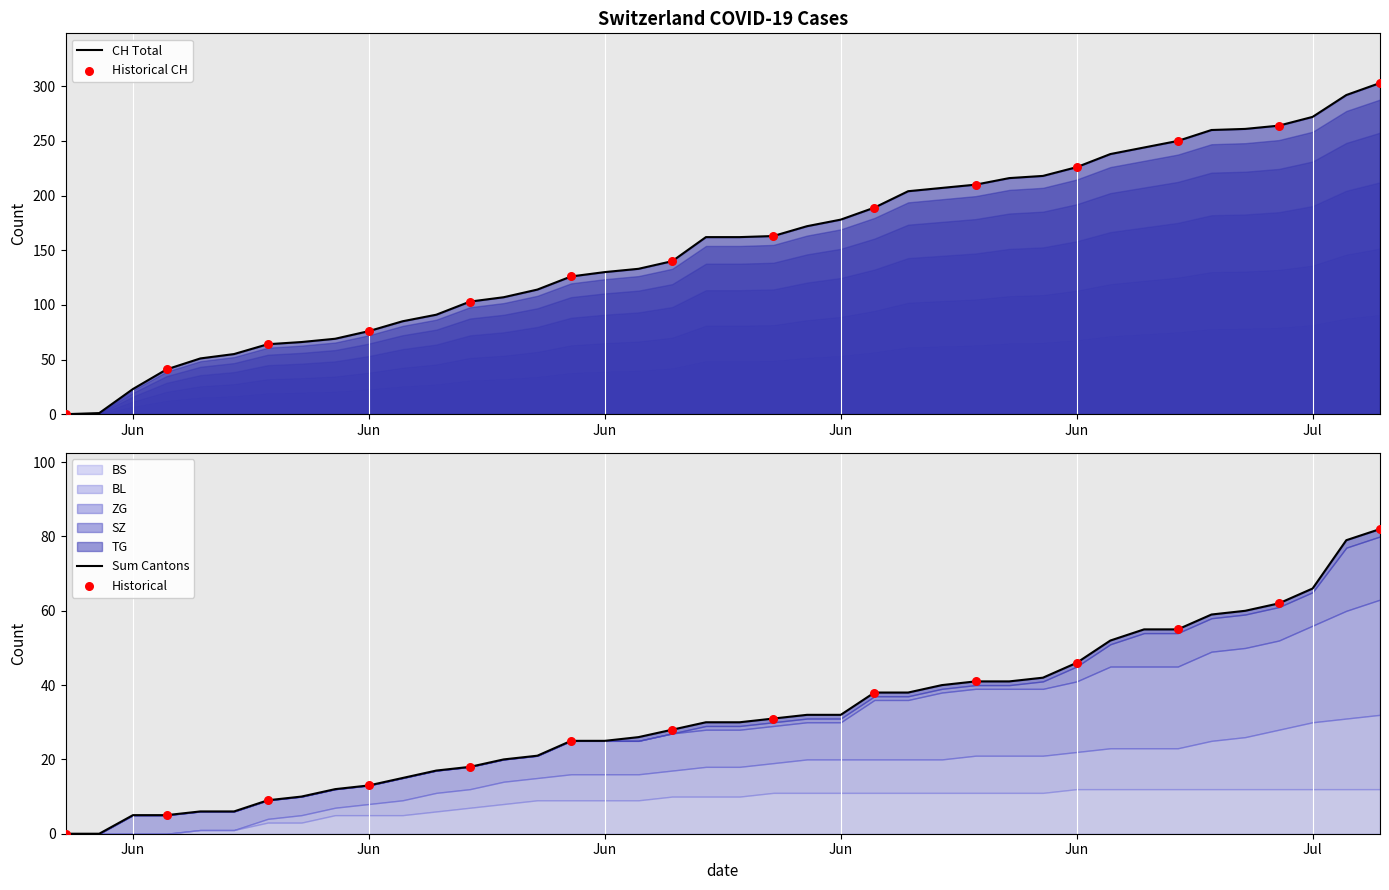

What is the total value across all series at 18?

168